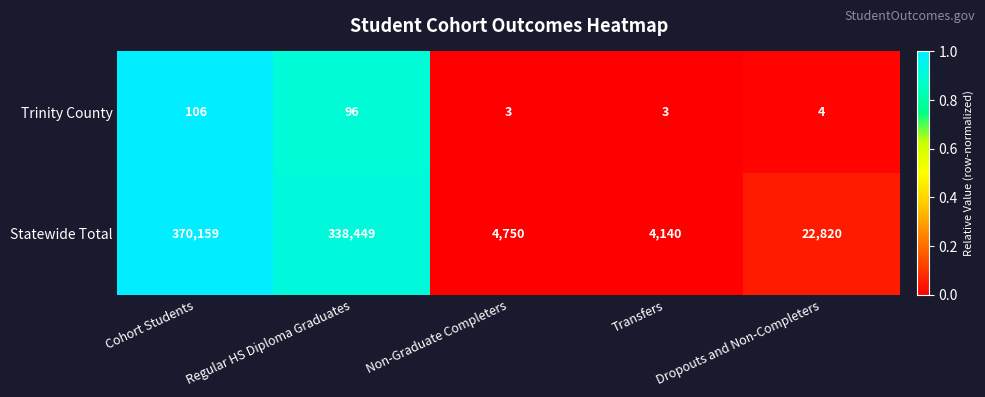

Read the Statewide Total value at Dropouts and Non-Completers, to the nearest 10.

22820